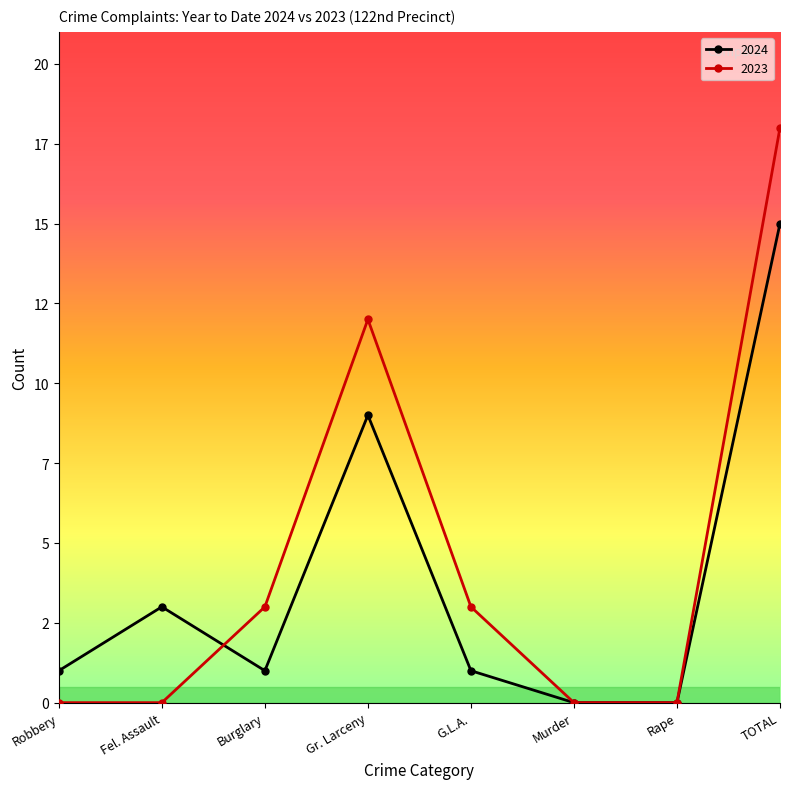

What is the label of the 5th point from the left?

G.L.A.